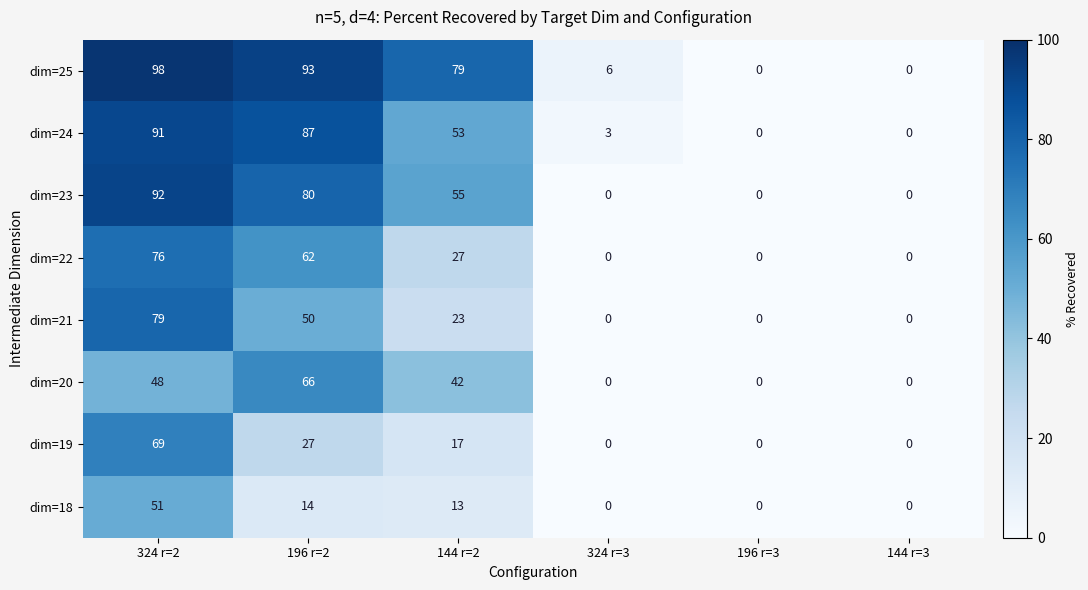

How many data points does each series have?

6